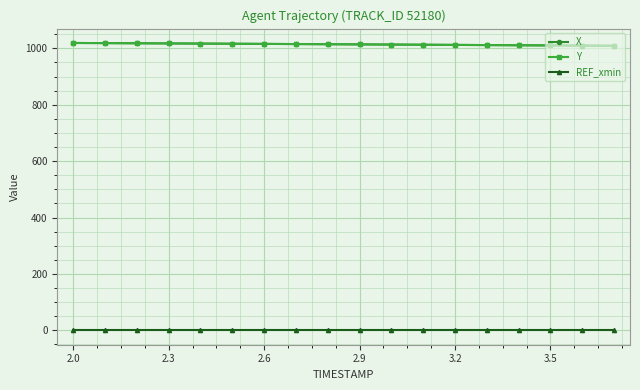

Is this an area chart (filled region under the line)?

No